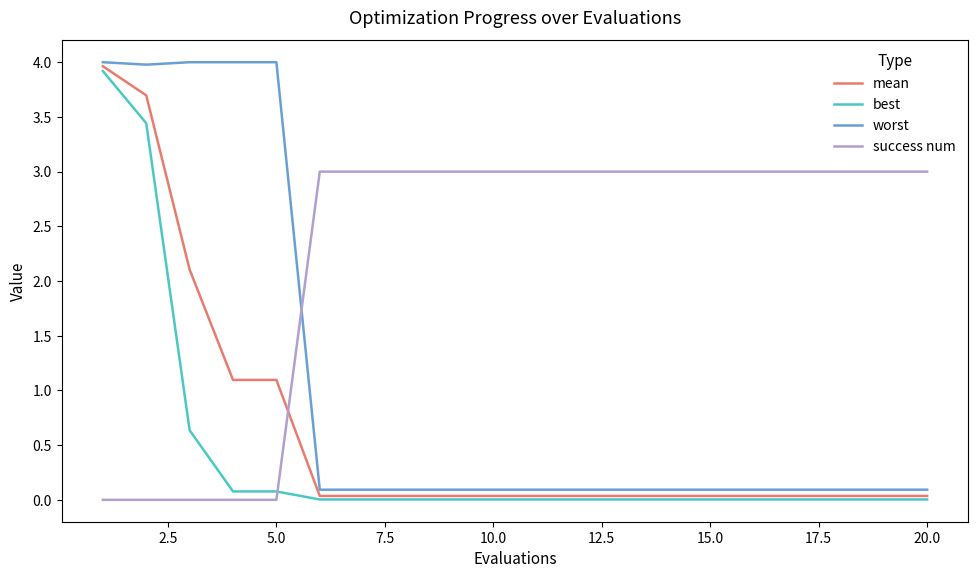

Rank the series by their maximum value, from lowest to highest.

success num, best, mean, worst